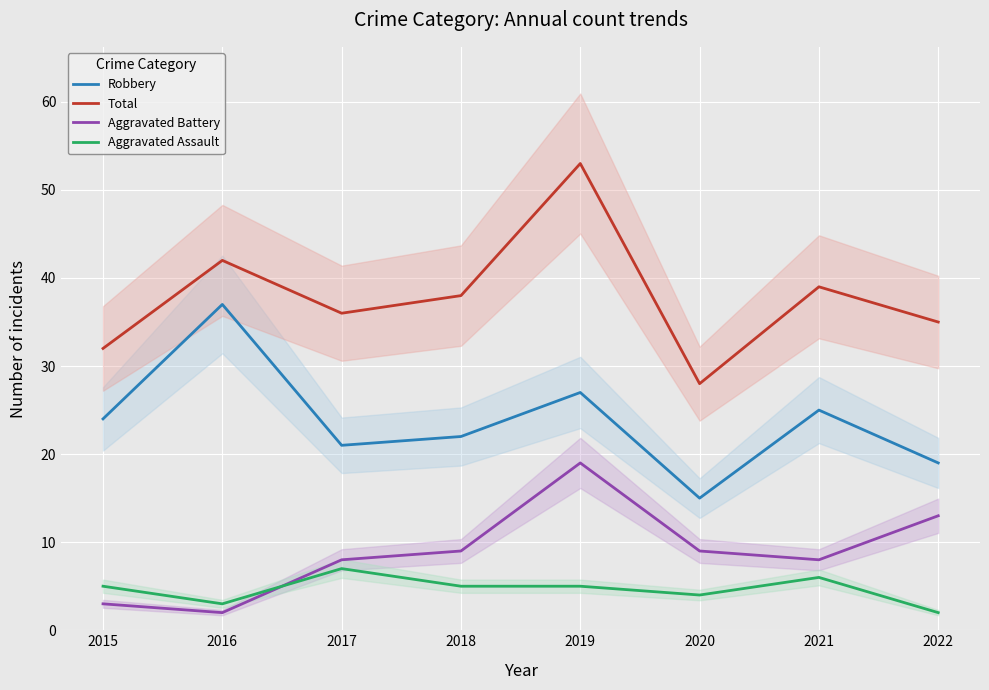

At which category does the chart reach its peak across all series?

2019